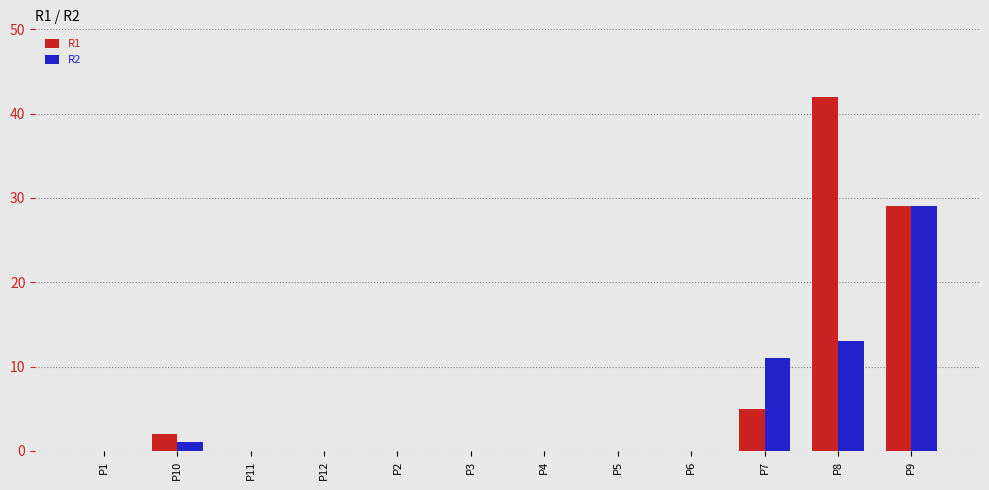

Between P10 and P8, which series saw the biggest shift?

R1